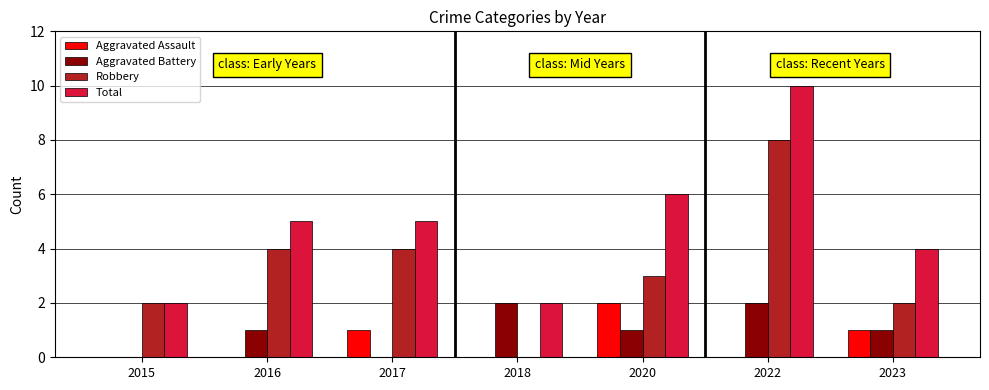

What is the total value across all series at 2017?

10